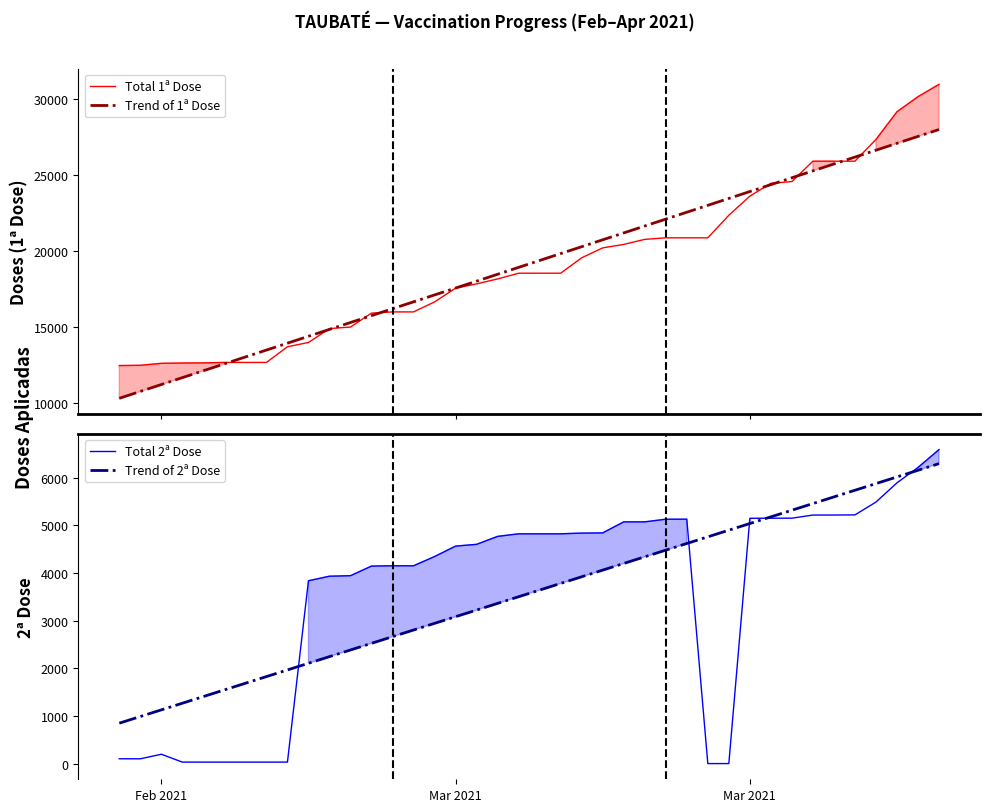

What is the maximum value for Trend of 1ª Dose?

27998.1